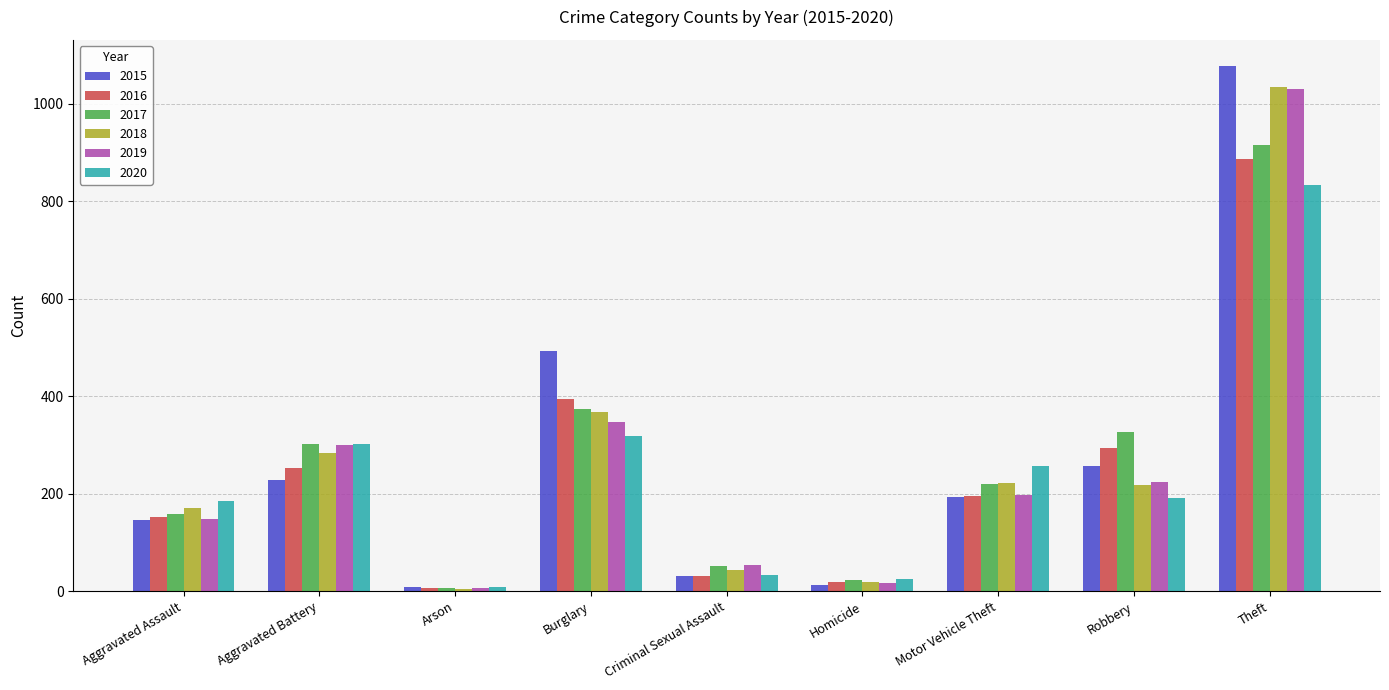

Which category has the lowest value in the 2016 series?

Arson